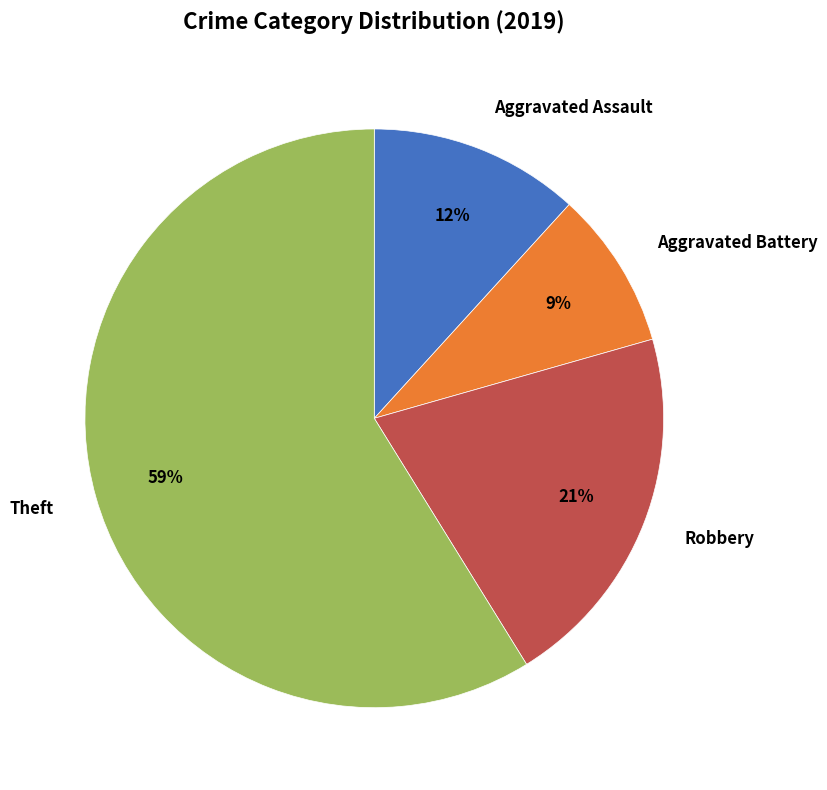

To the nearest percent, what is the average slice percentage?

25%